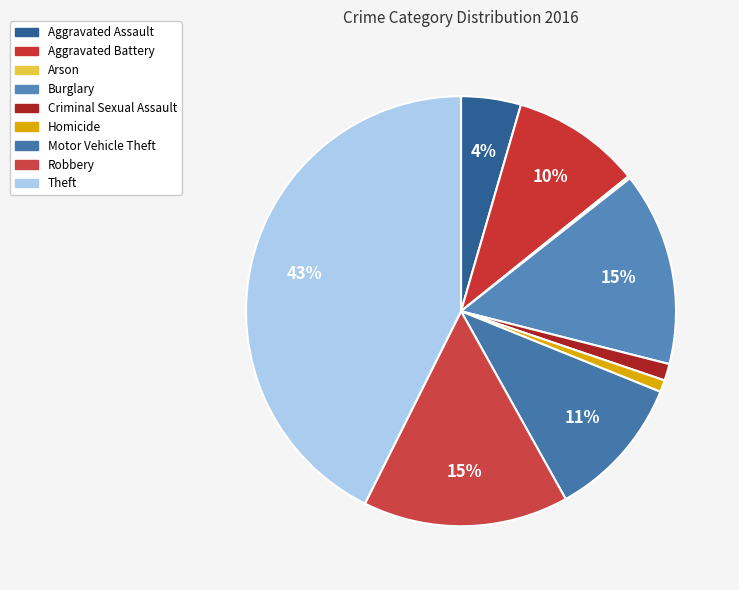

To the nearest percent, what is the average slice percentage?

11%